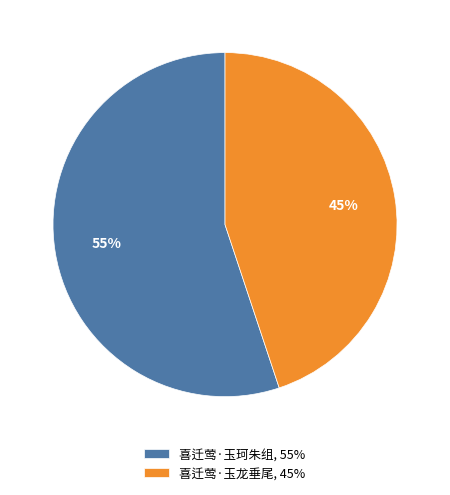

To the nearest percent, what percentage of the pie is 喜迁莺·玉珂朱组?

55%